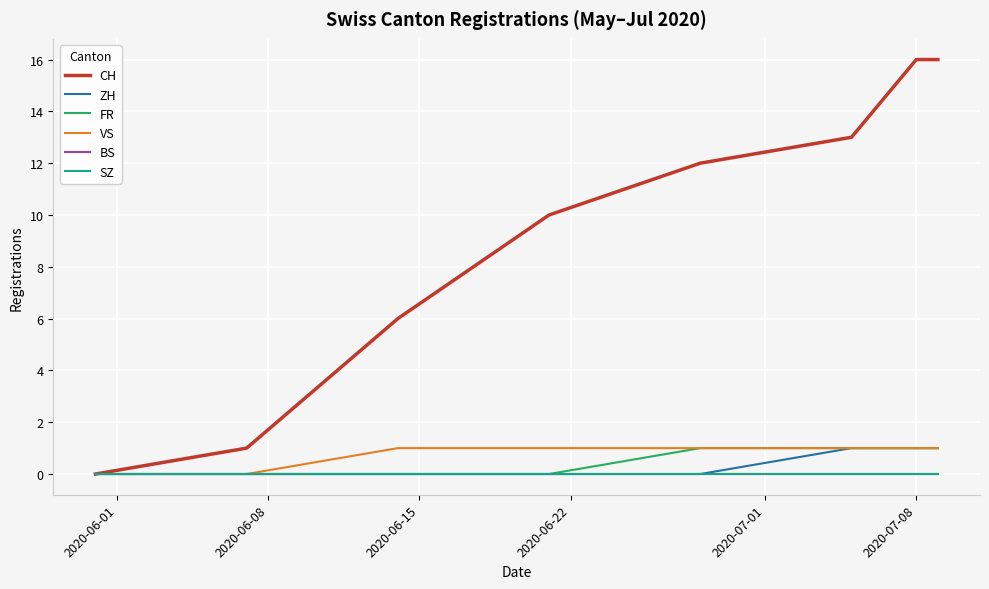

Does the chart display data point markers on the line(s)?

No